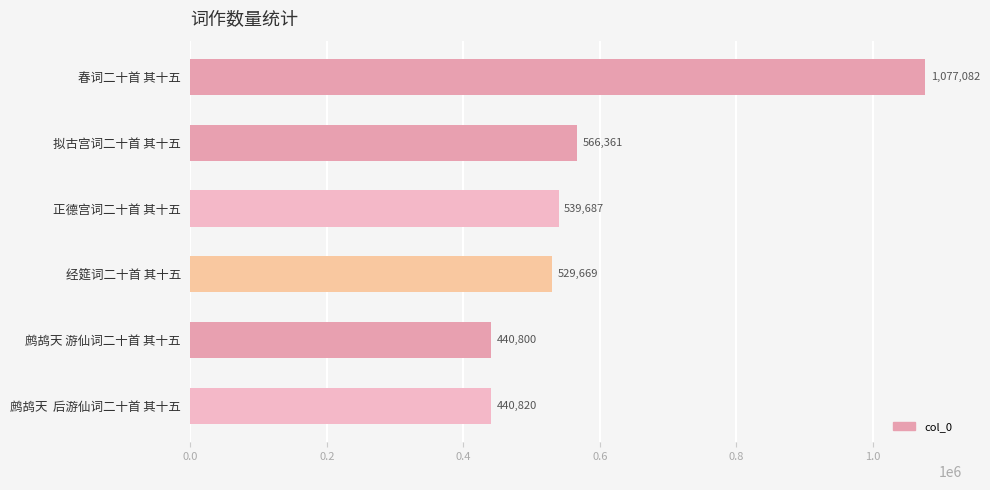

What is the label of the 6th bar from the bottom?

春词二十首 其十五